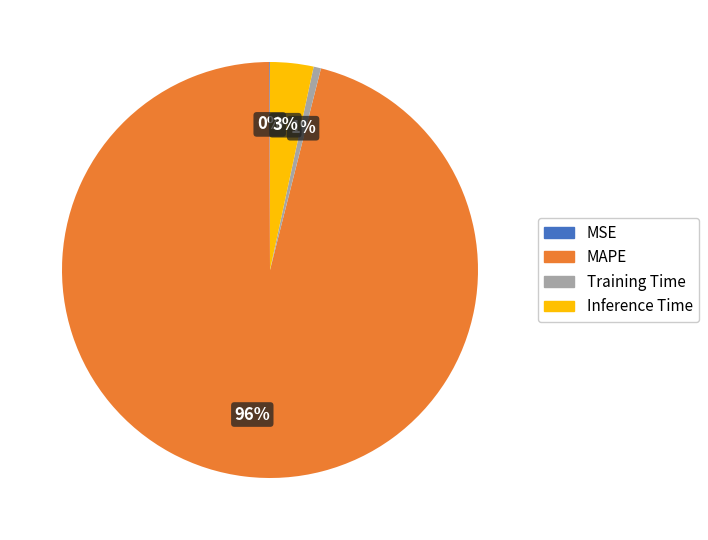

To the nearest percent, what is the difference between the largest and smallest slice percentages?

96%